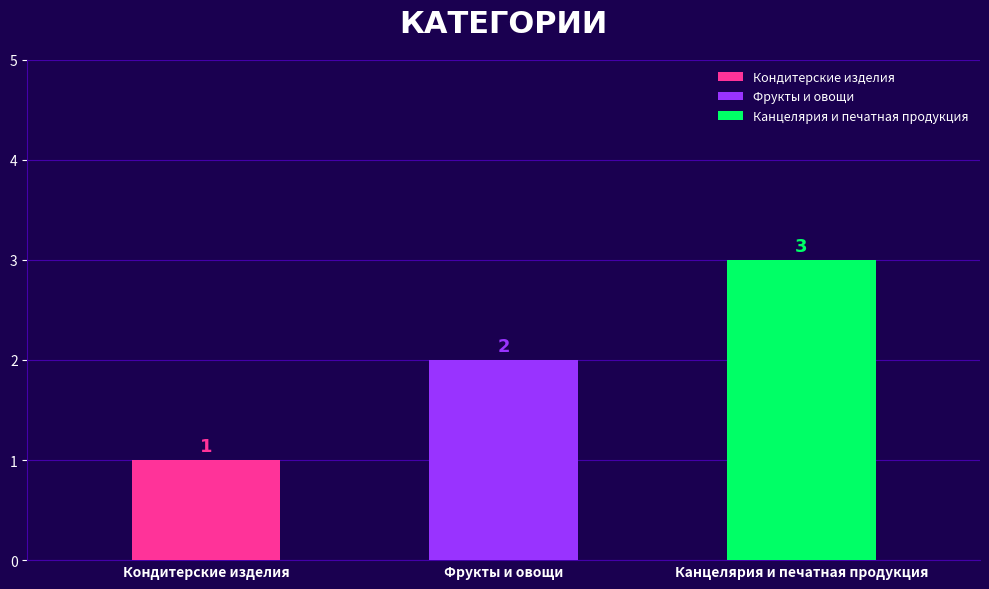

List the labels in order of value, largest first.

Канцелярия и печатная продукция, Фрукты и овощи, Кондитерские изделия